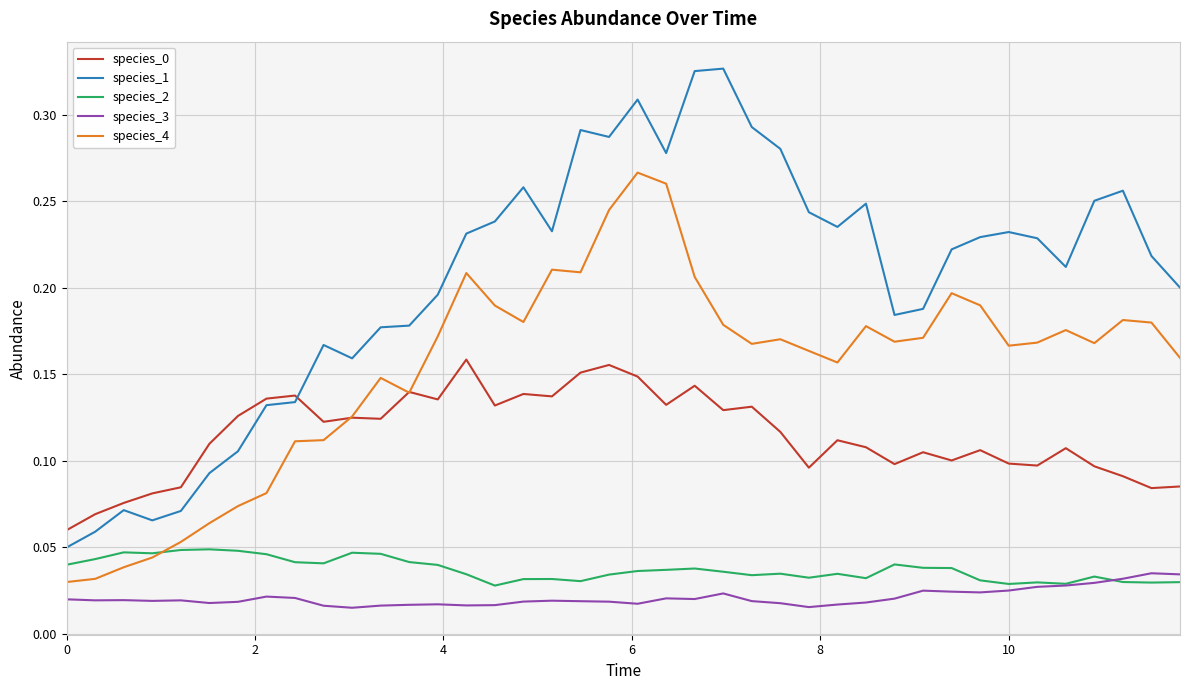

Which series has the largest total across all categories?

species_1